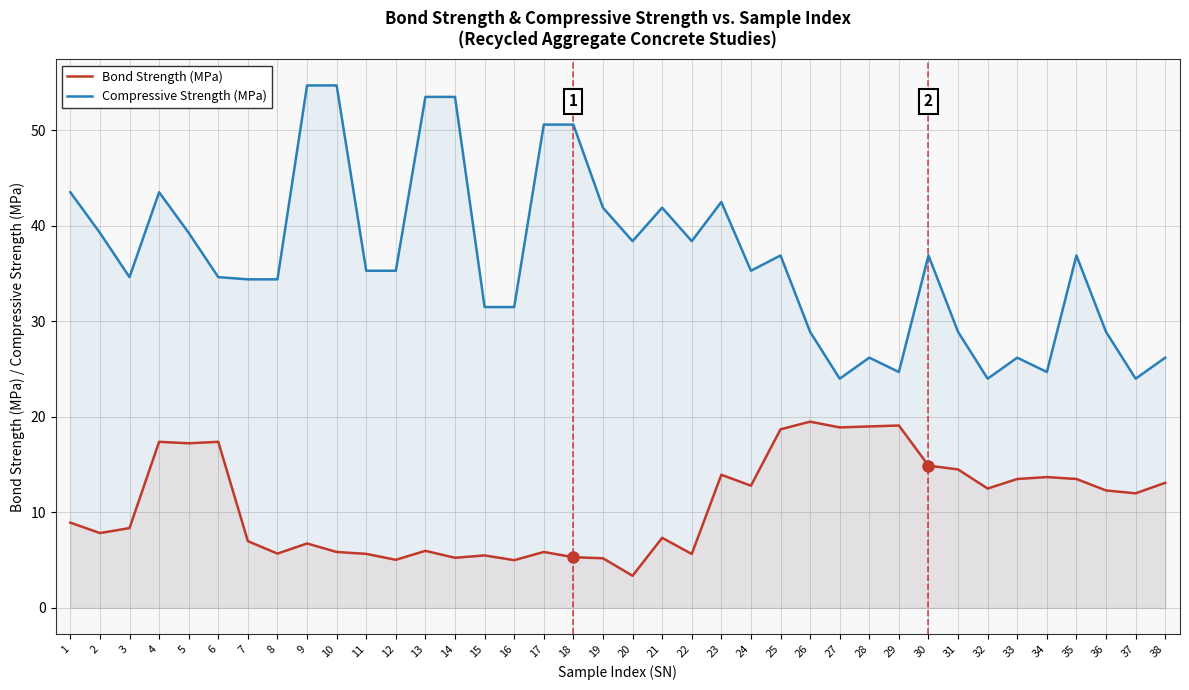

Is it true that Bond Strength (MPa) equals 12.0 at 37?

True